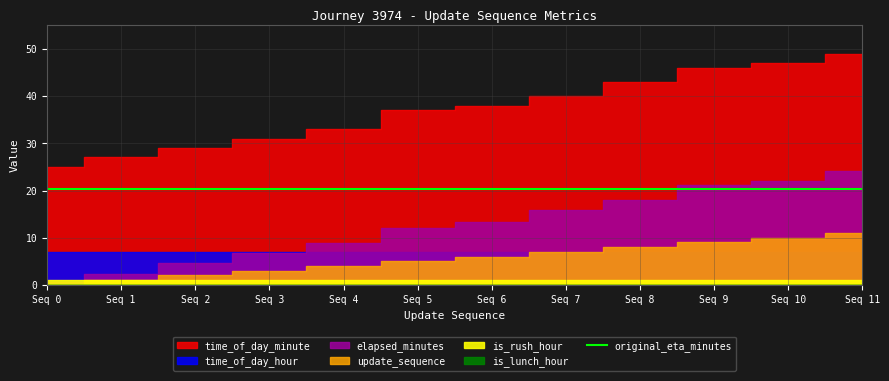

What is the value of the time_of_day_minute point at the 2nd from the left?

27.0